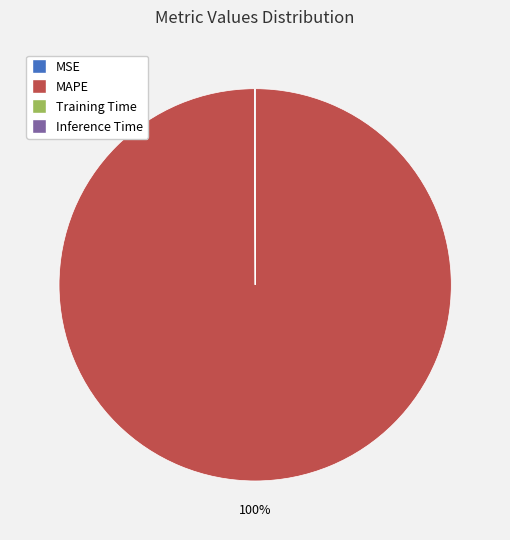

To the nearest percent, what percentage of the pie is MAPE?

100%